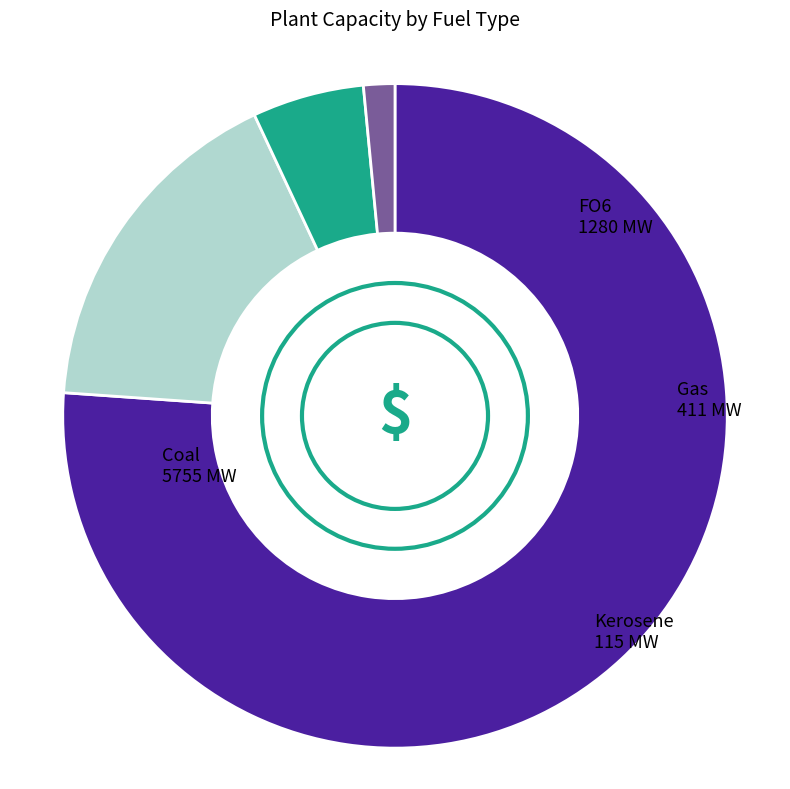

Does any single category account for the majority?

Yes